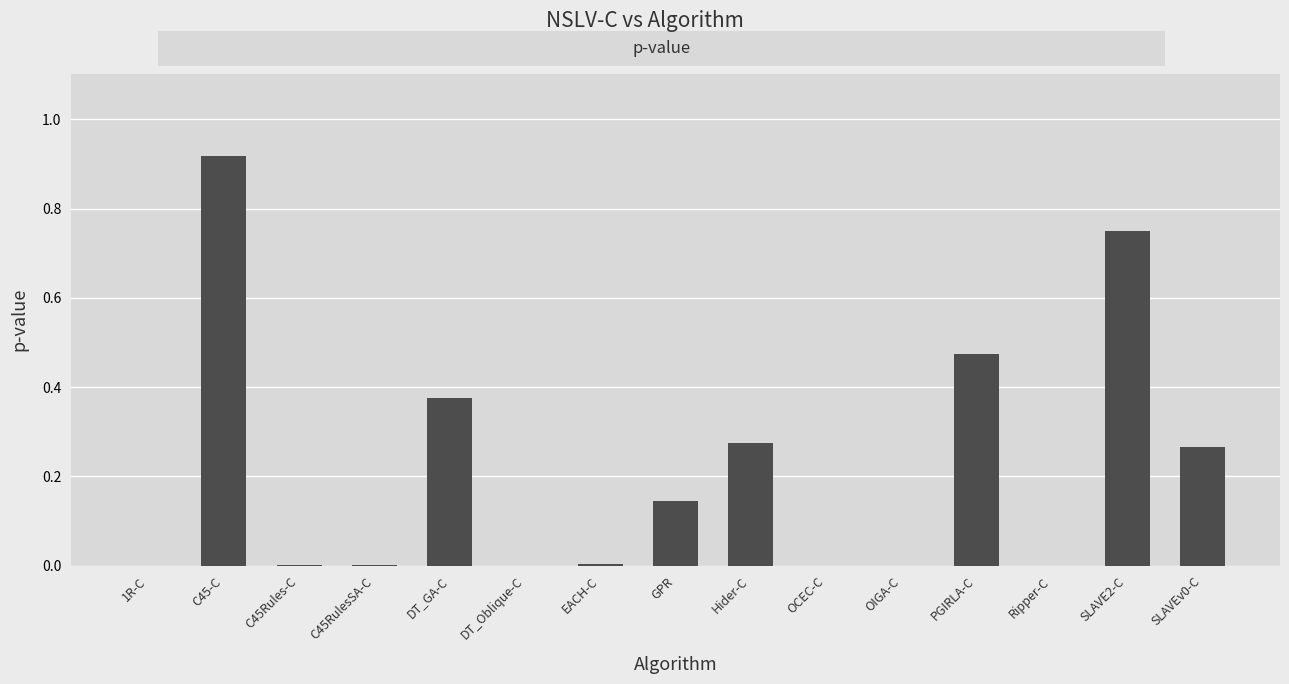

Does the chart contain stacked bars?

No